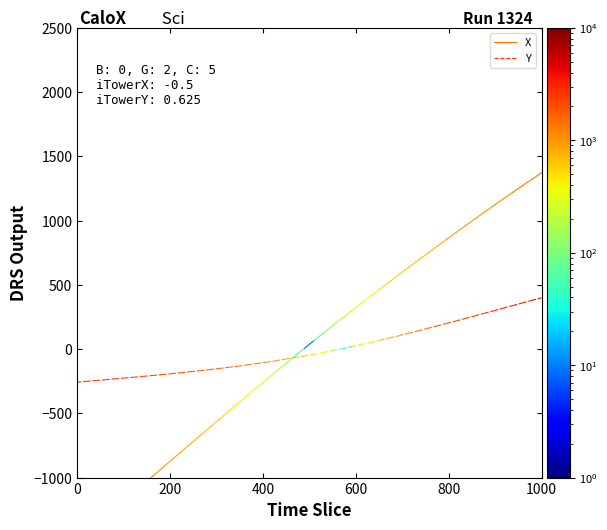

True or false: Y has a value of -257.1 at 0.

True